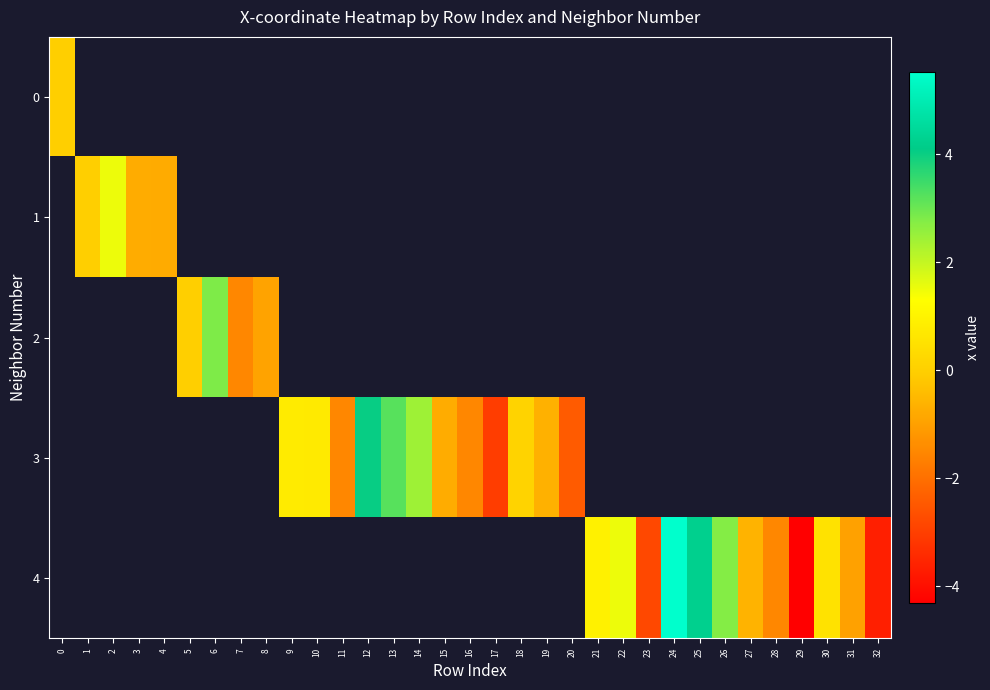

Which has a higher value, 5 or 24?

24